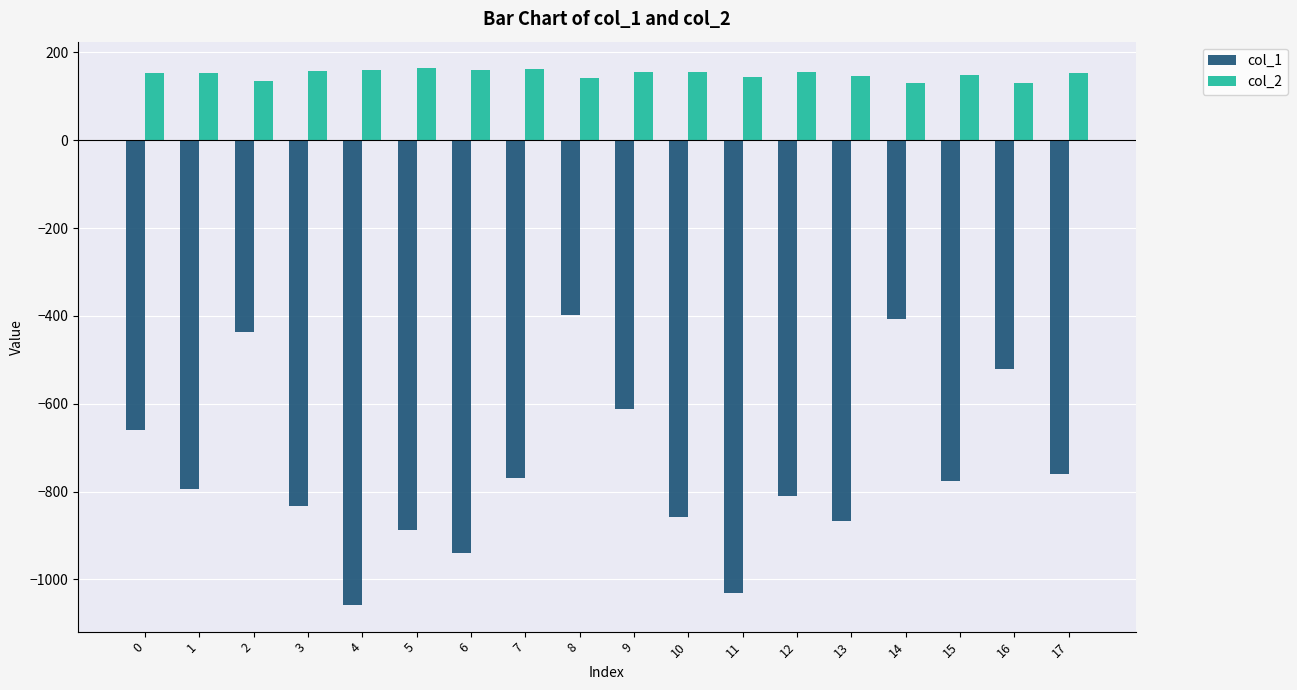

How many bars are there in each group?

2